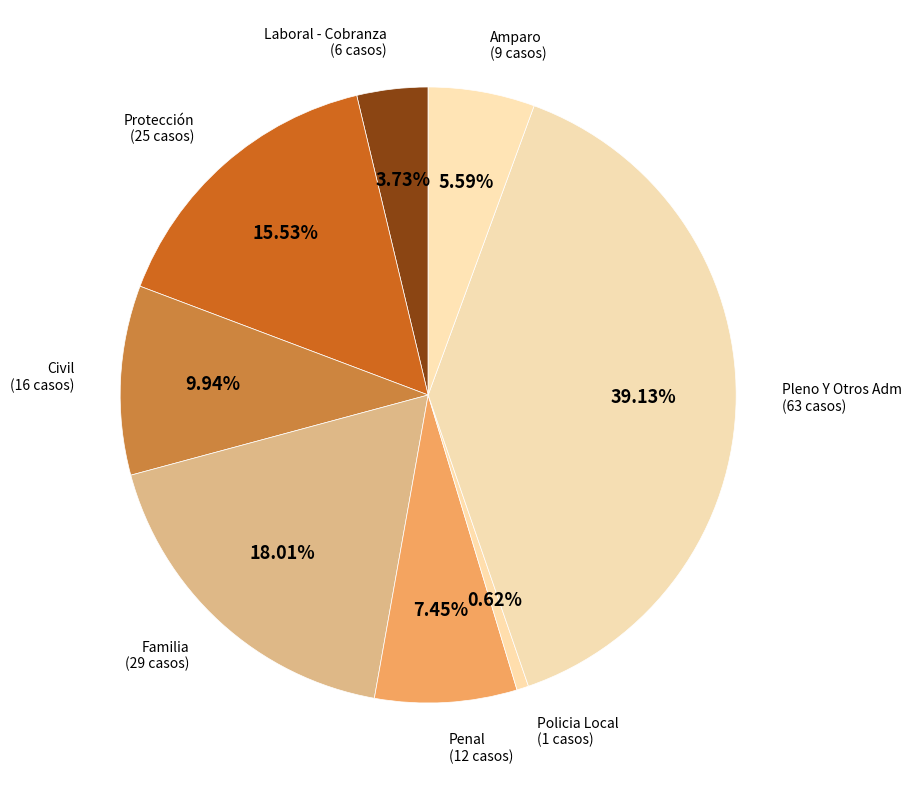

Rank the categories by value from lowest to highest.

Policia Local, Laboral - Cobranza, Amparo, Penal, Civil, Protección, Familia, Pleno Y Otros Adm